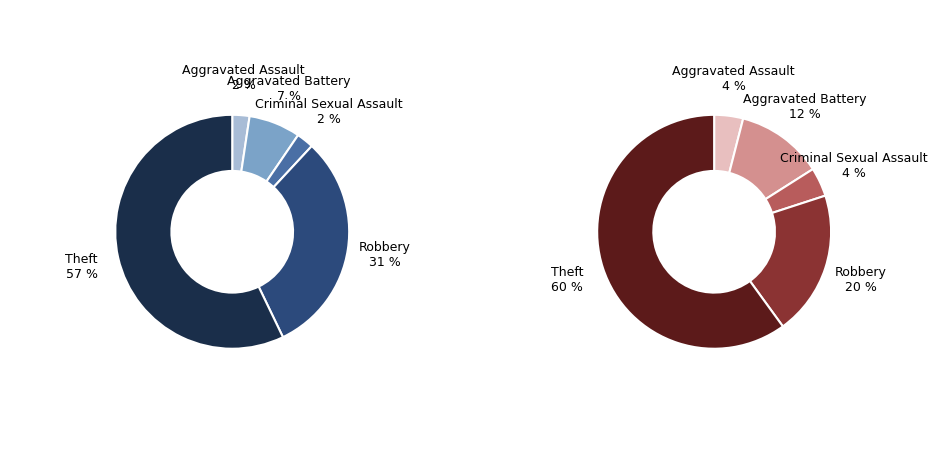

Count the number of slices in the pie.

5